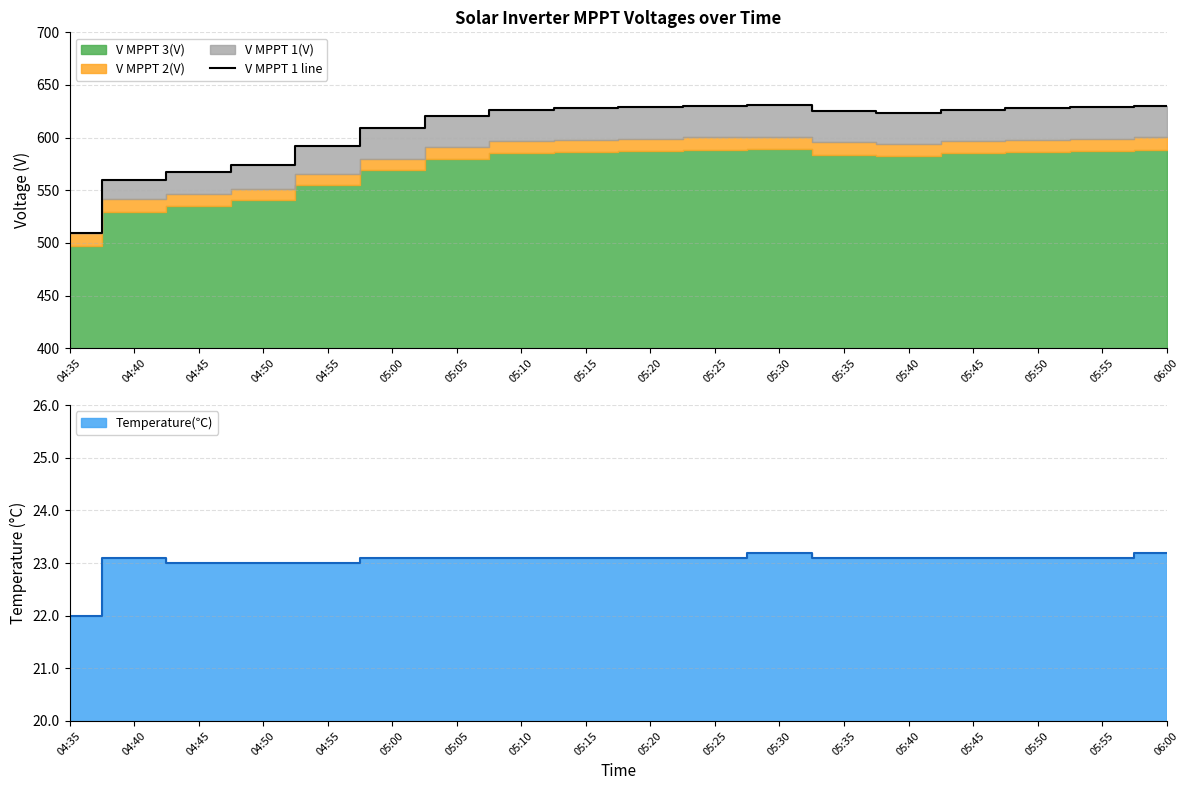

List the labels in order of value, smallest first.

04:35, 04:40, 04:45, 04:50, 04:55, 05:00, 05:05, 05:40, 05:35, 05:10, 05:45, 05:15, 05:50, 05:20, 05:55, 05:25, 06:00, 05:30